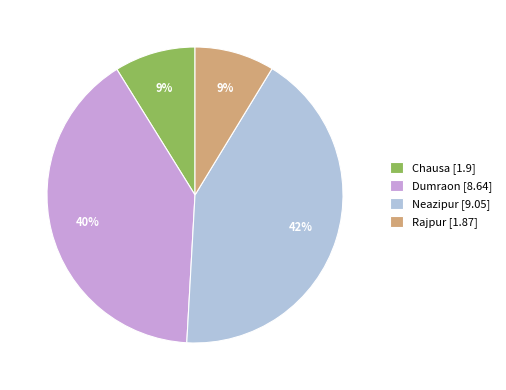

Between Neazipur [9.05] and Chausa [1.9], which is larger?

Neazipur [9.05]